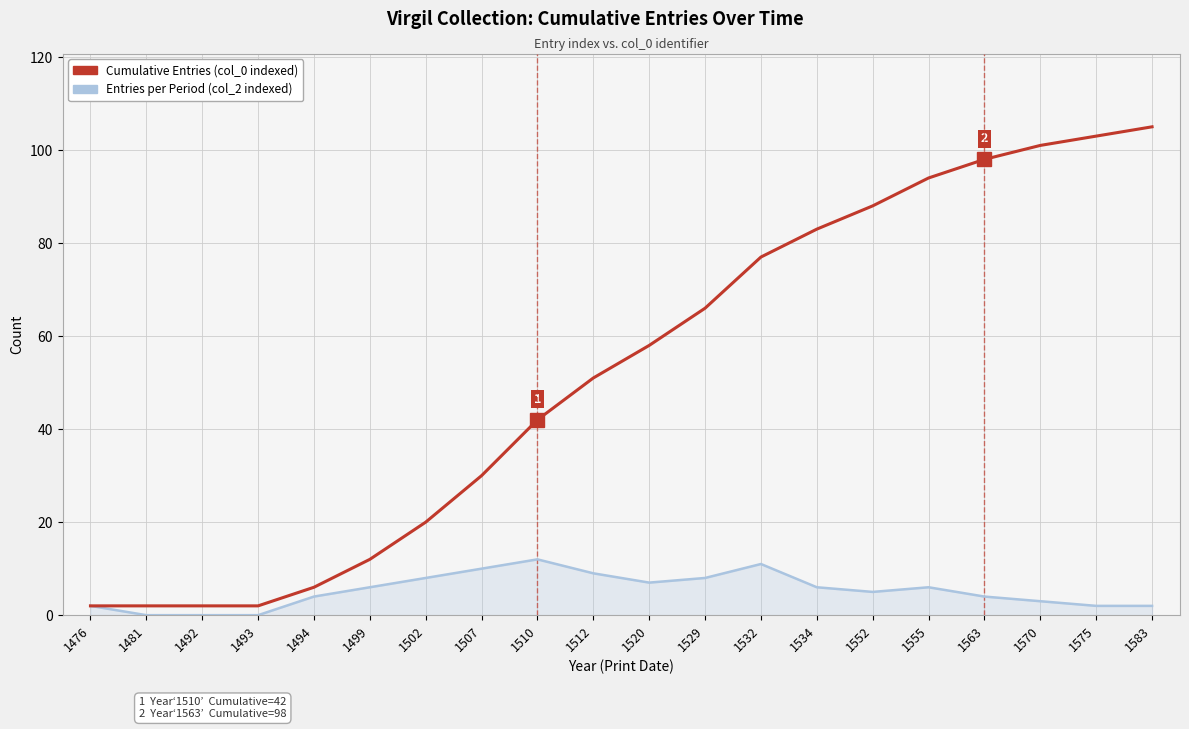

What is the total value across all series at 1575?

105